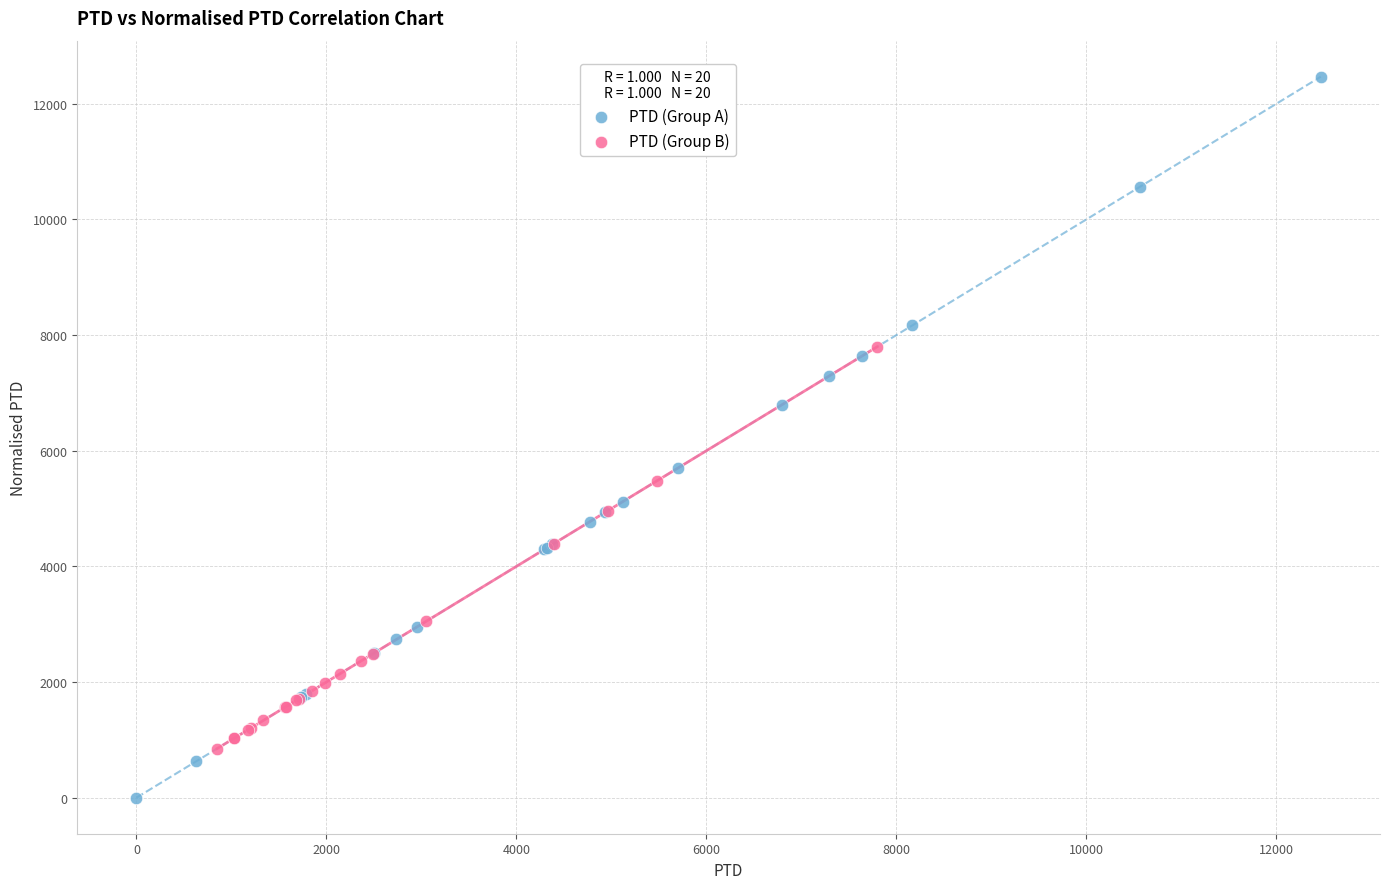

What are all the series names shown in the legend?

PTD (Group A), PTD (Group B)